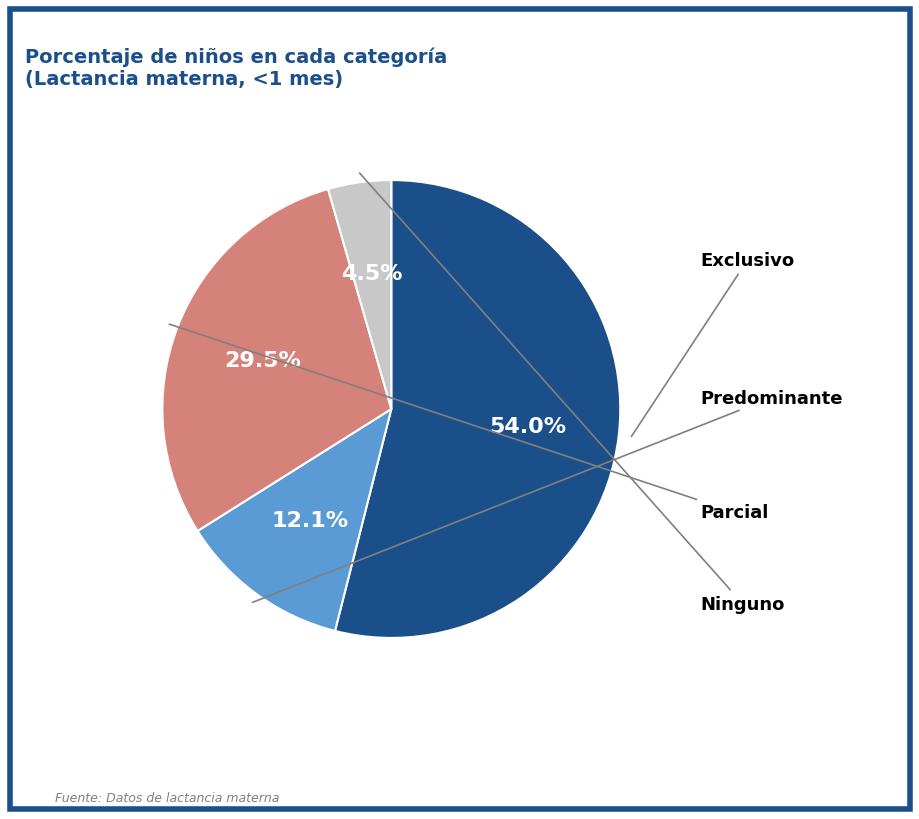

Is there any slice that represents more than half of the pie?

Yes